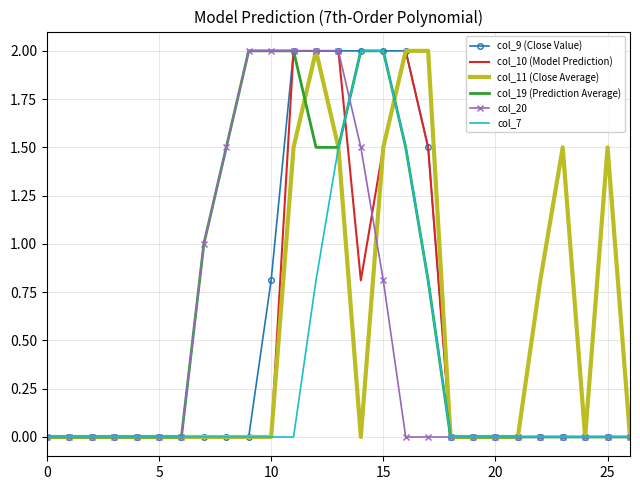

Which series has the largest total across all categories?

col_19 (Prediction Average)